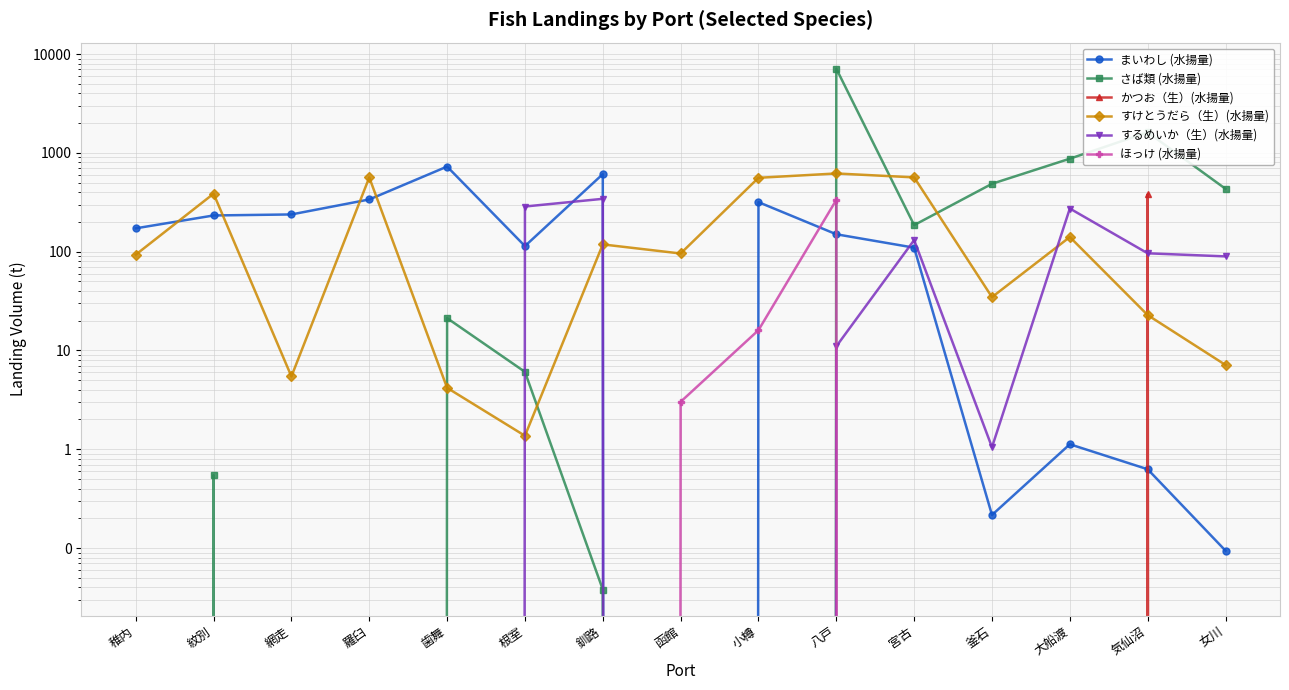

Read the すけとうだら（生）(水揚量) value at 釧路.

118.4